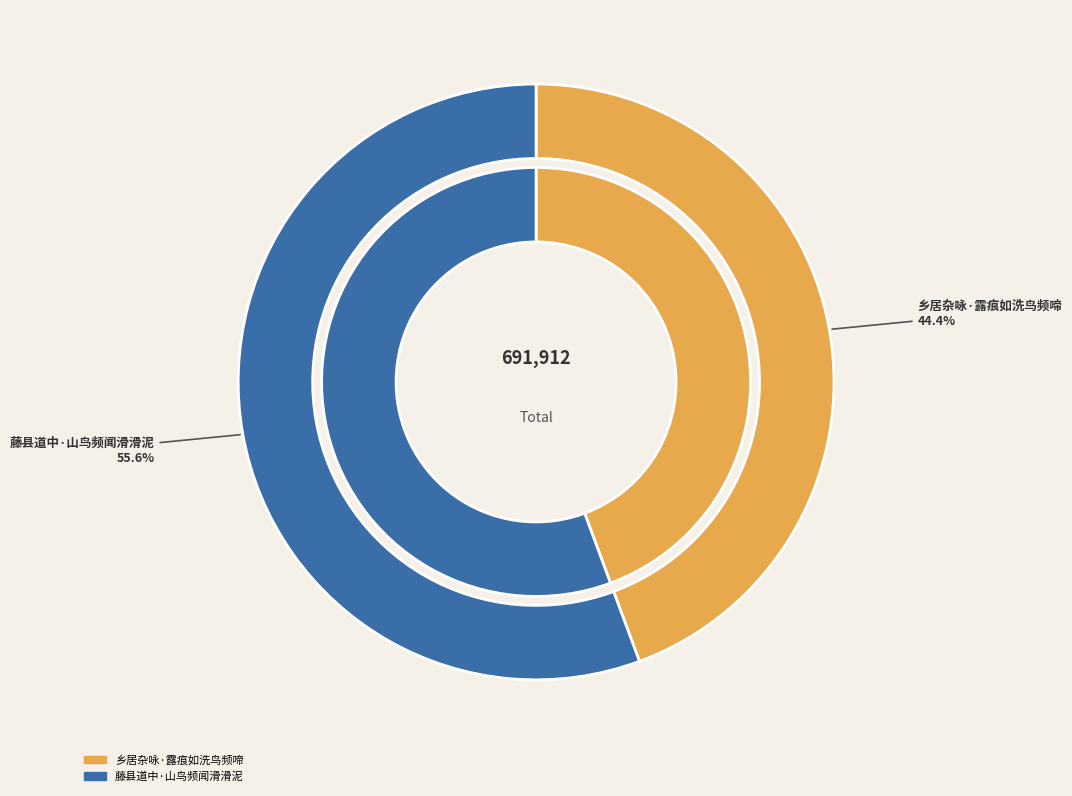

To the nearest percent, what is the combined percentage of 藤县道中·山鸟频闻滑滑泥 and 乡居杂咏·露痕如洗鸟频啼?

100%